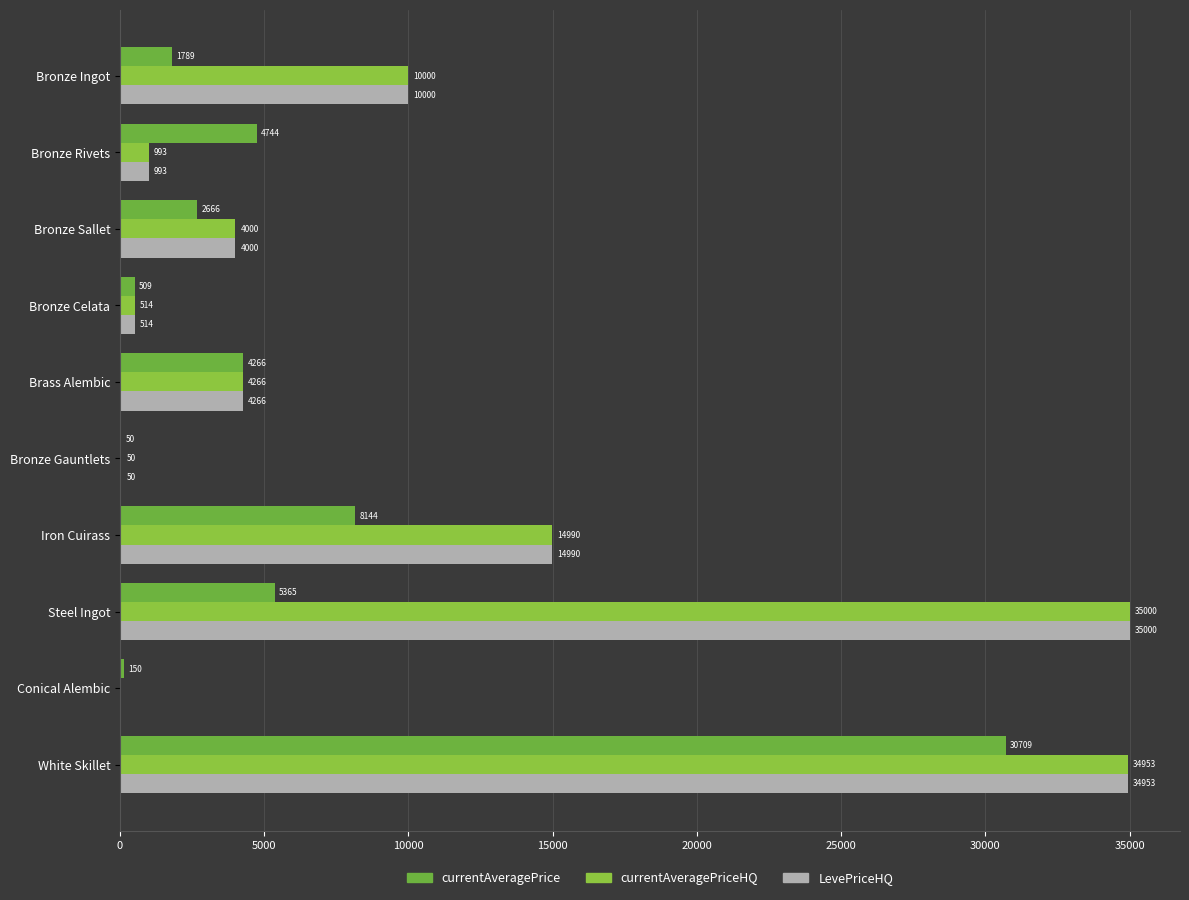

How many distinct data groups are displayed?

3